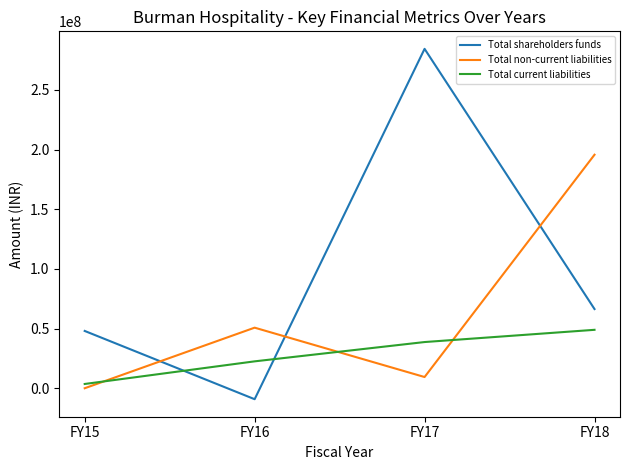

The value of Total shareholders funds at FY18 is 66423032.0. True or false?

True